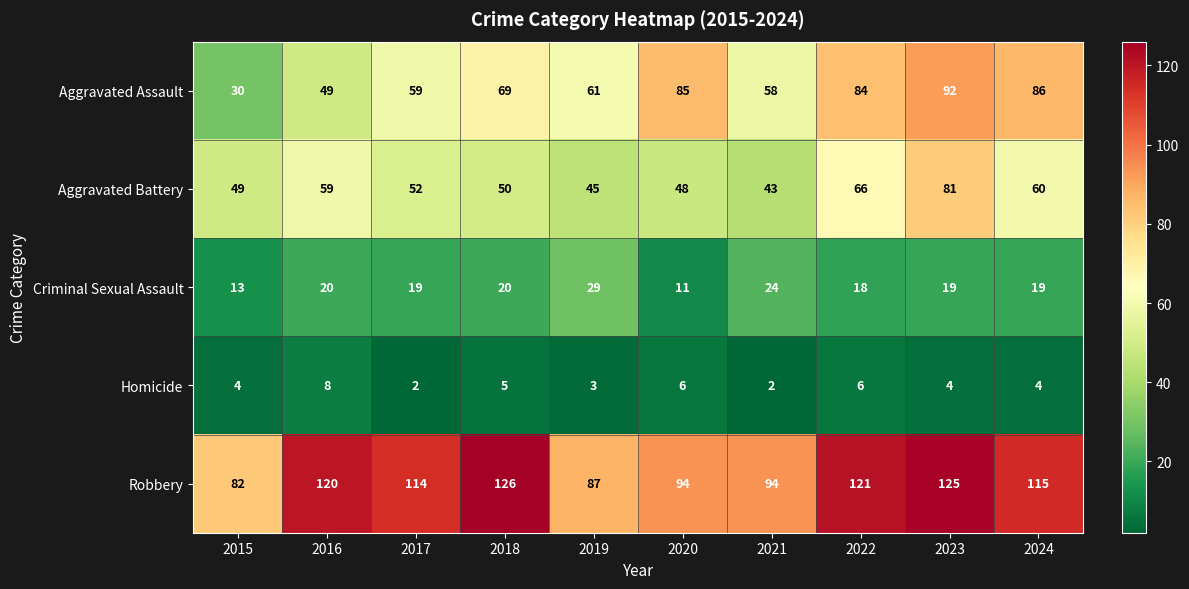

How many data points in Robbery are less than 115?

5